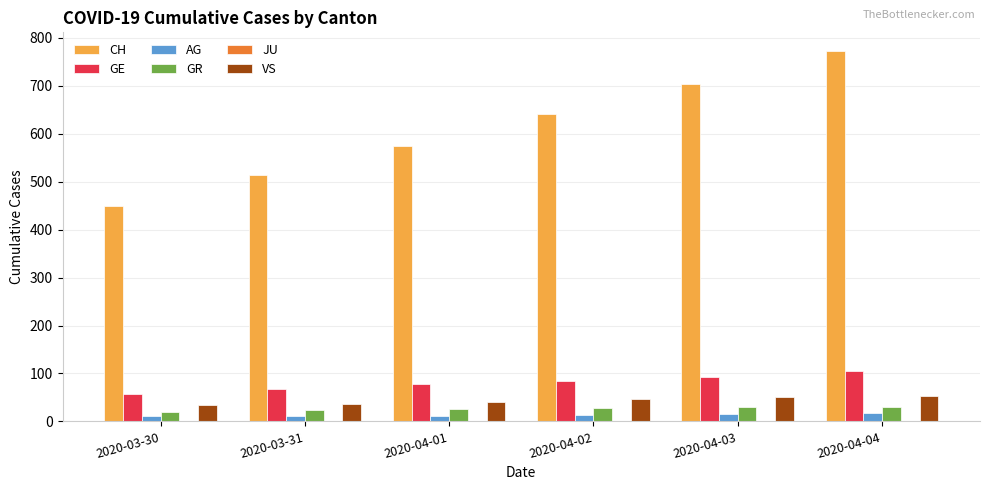

What is the difference between the highest and lowest values at 2020-04-04?

755